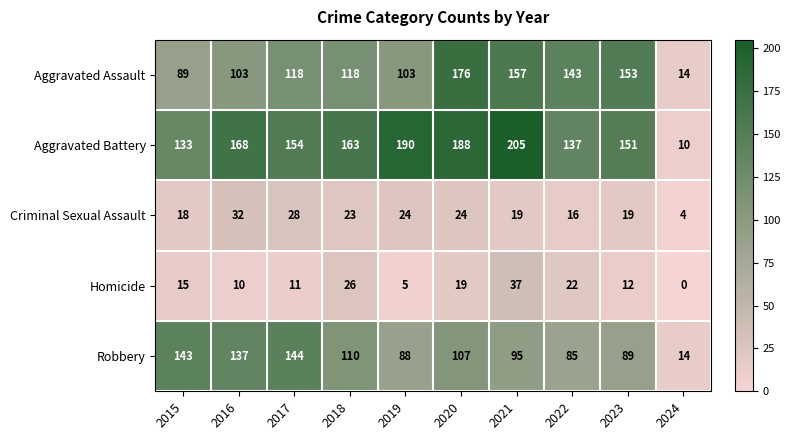

Which category has the highest value across all series?

2021